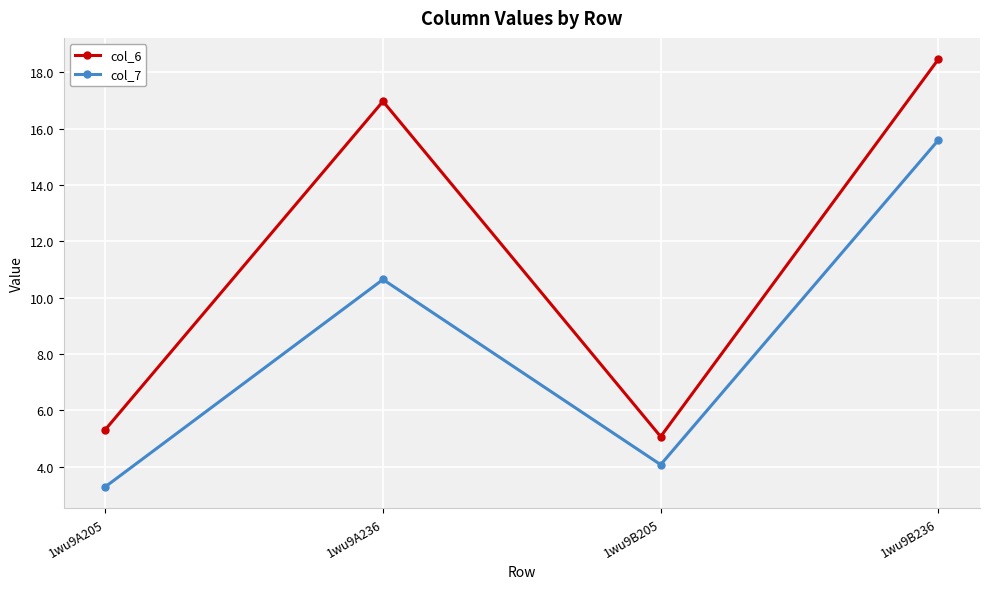

How many data points in col_7 are above 10?

2